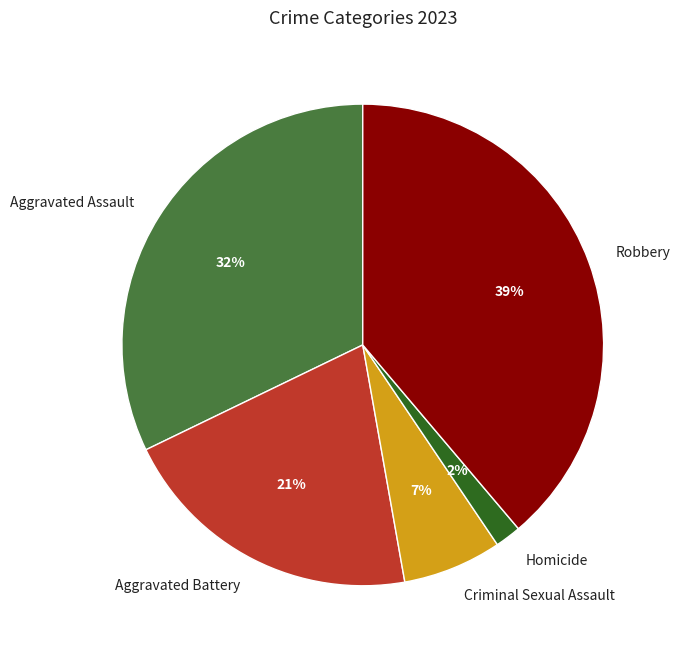

To the nearest percent, what portion does Aggravated Battery represent?

21%